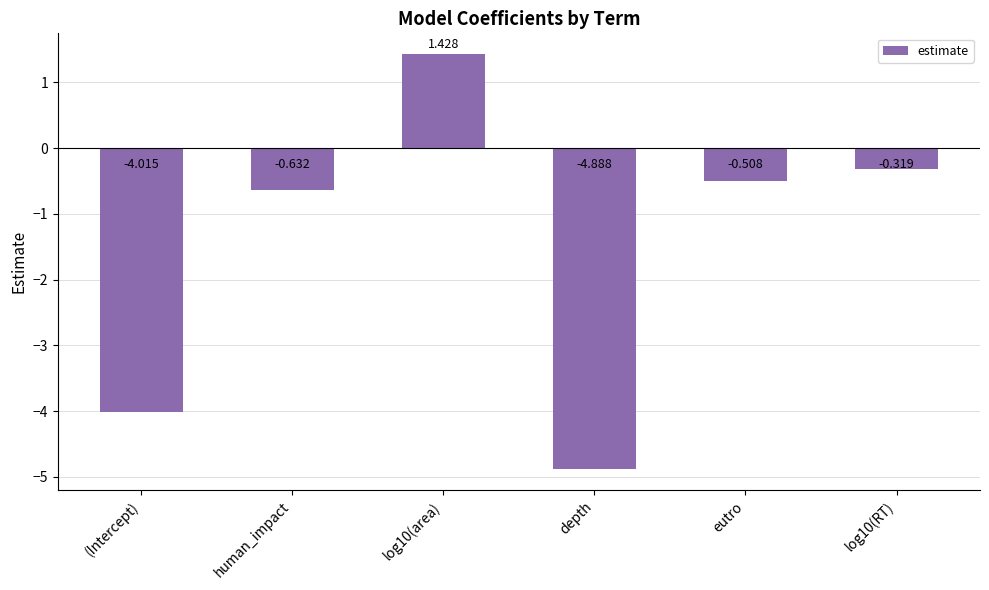

At which category does the chart reach its minimum across all series?

depth